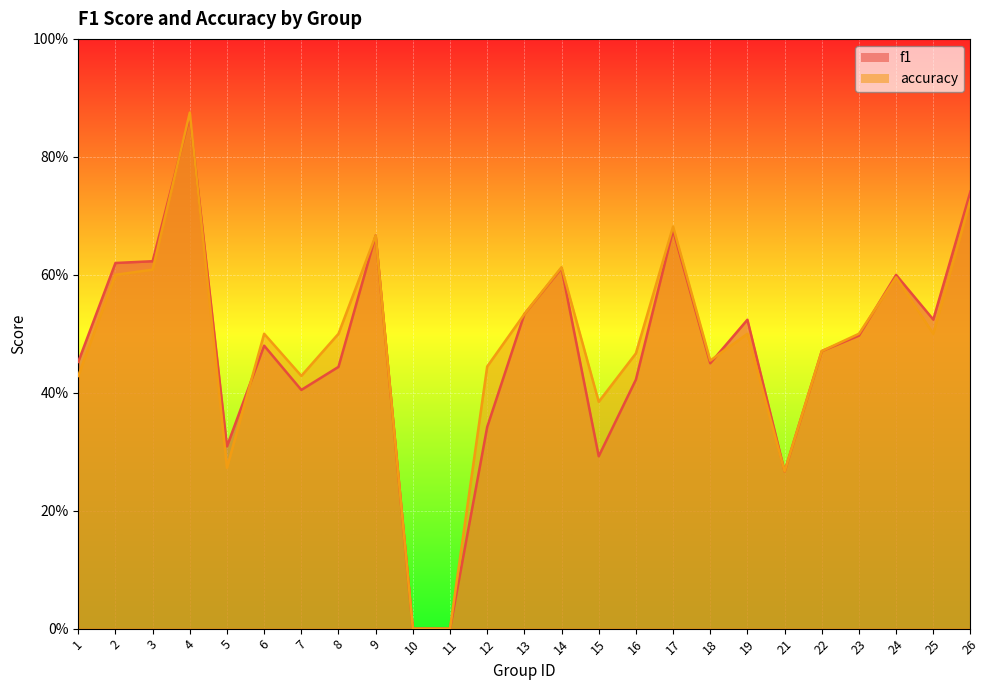

Is it true that accuracy equals 0.8 at 16?

False